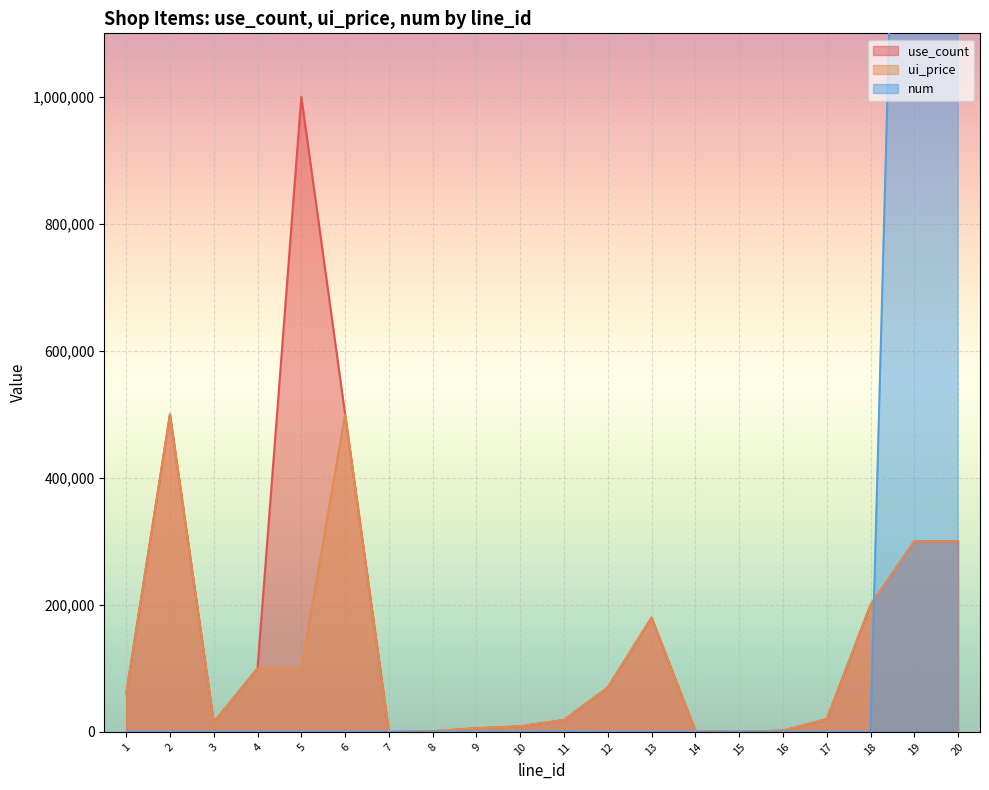

The value of use_count at 19 is 300000. True or false?

True